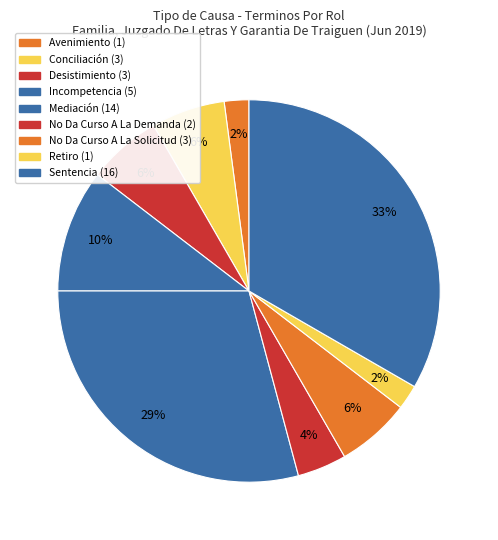

Is it true that Mediación is 29% of the pie?

True